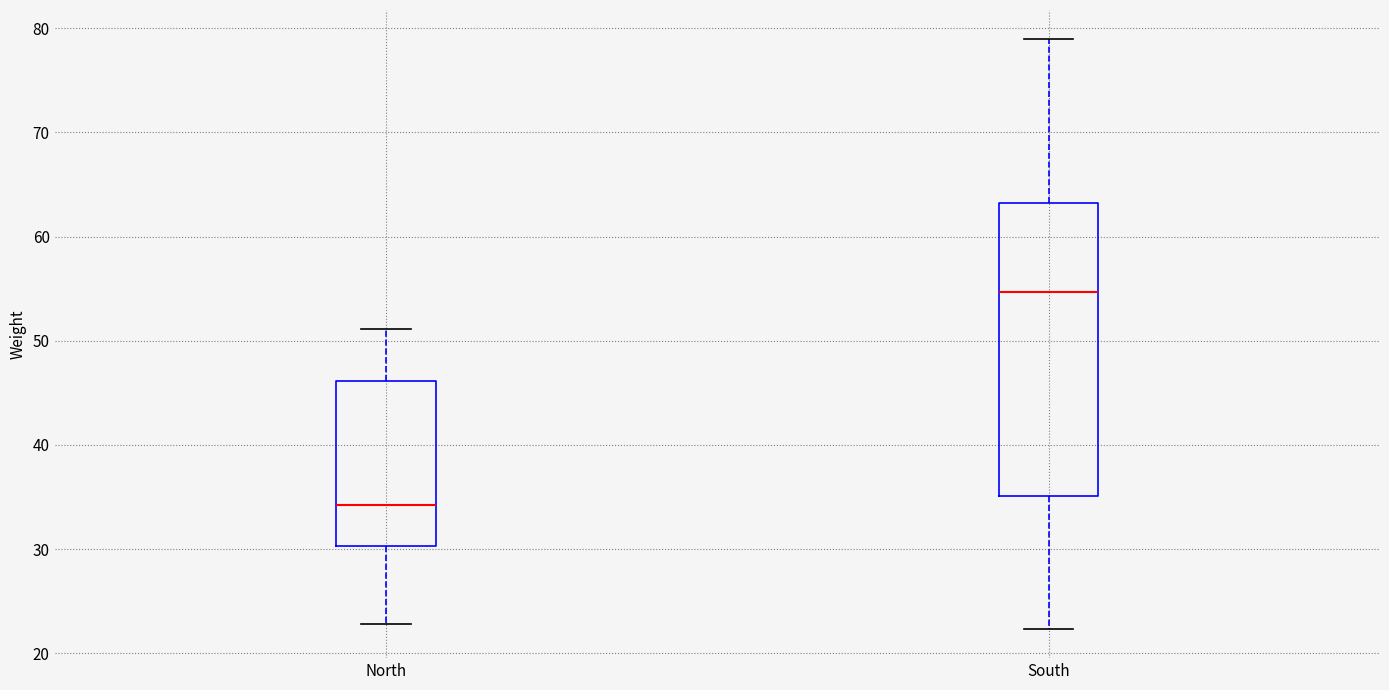

Which box has the highest median line?

South